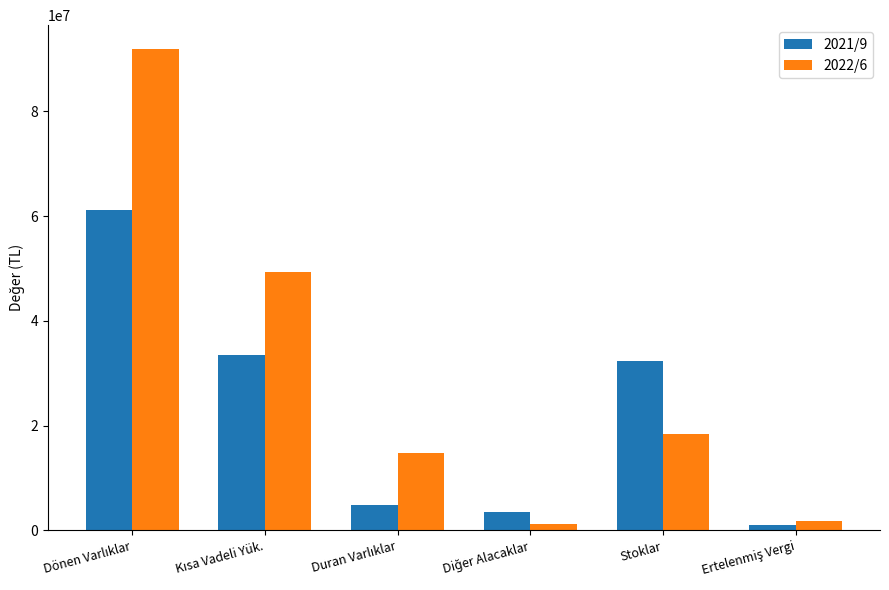

Are the bars grouped side by side (vs. stacked)?

Yes